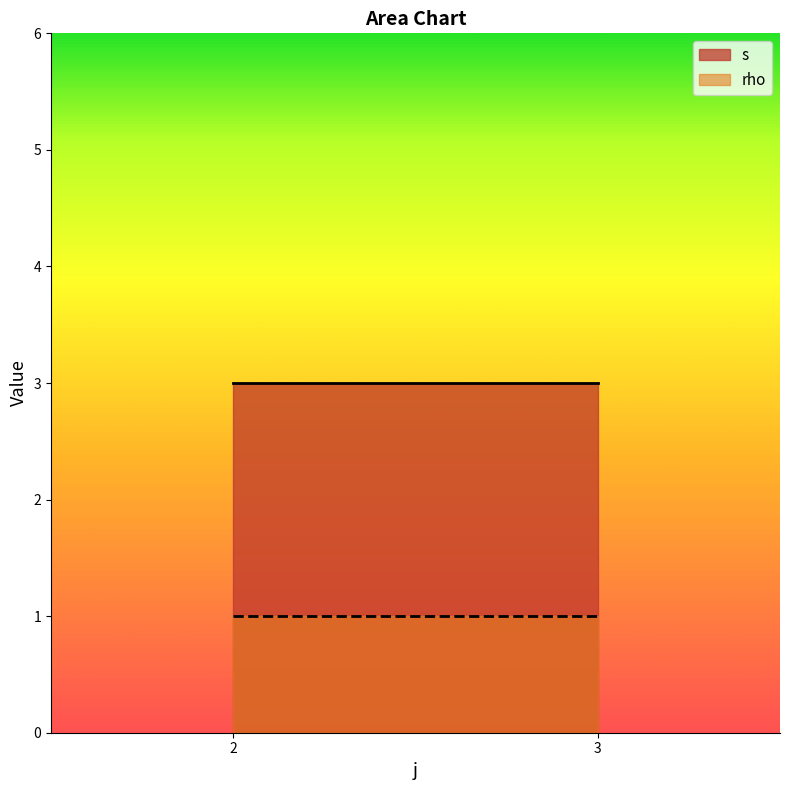

Read the s value at 2.

3